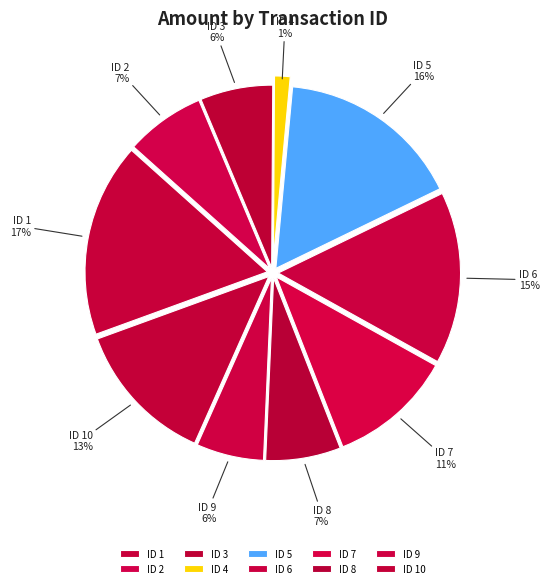

The ID 6 slice represents 21% of the pie. True or false?

False